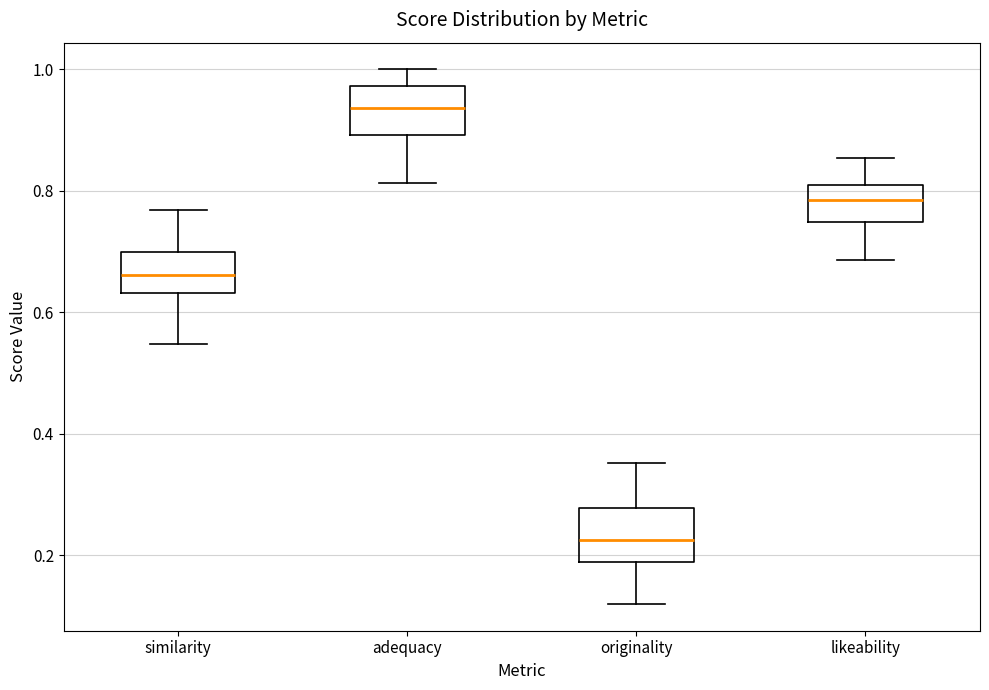

Reading left to right, transcribe this box plot: for each box, give where its median line is, the range the box spans, and where its two whiskers end, as read against the y-axis. The values are not printed on the chart, so give them approximately, as read against the axis.

similarity: median 0.66, box 0.64 to 0.70, whiskers 0.54 to 0.76
adequacy: median 0.94, box 0.90 to 0.98, whiskers 0.82 to 1.00
originality: median 0.22, box 0.18 to 0.28, whiskers 0.12 to 0.36
likeability: median 0.78, box 0.74 to 0.80, whiskers 0.68 to 0.86